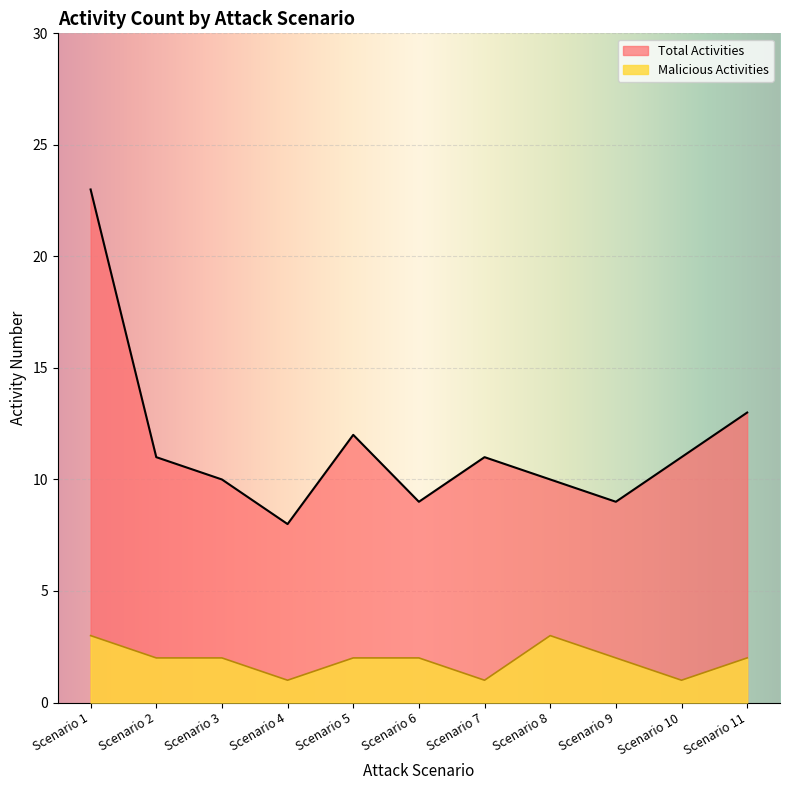

Reading left to right, transcribe all the data shown in this chart.

Total Activities: 23	11	10	8	12	9	11	10	9	11	13
Malicious Activities: 3	2	2	1	2	2	1	3	2	1	2